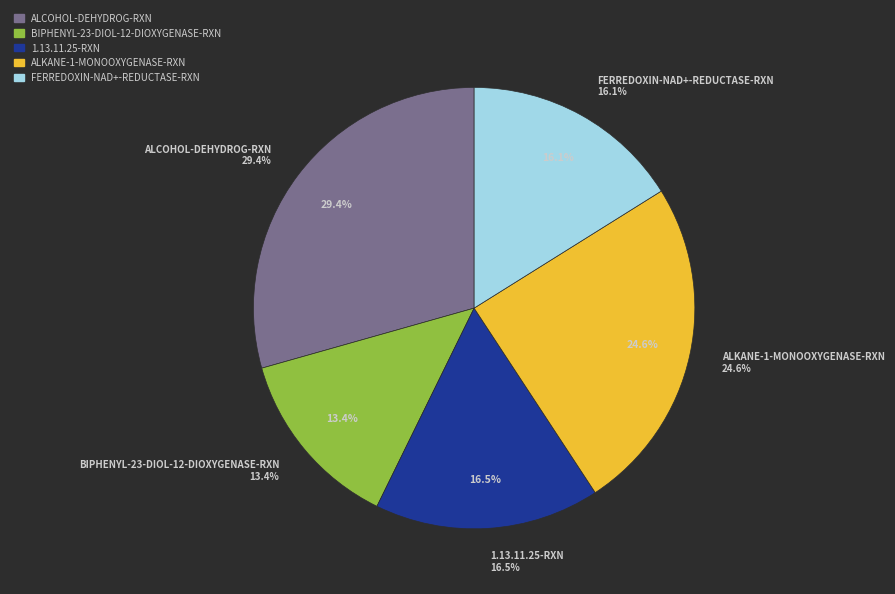

The 1.13.11.25-RXN slice represents 23% of the pie. True or false?

False